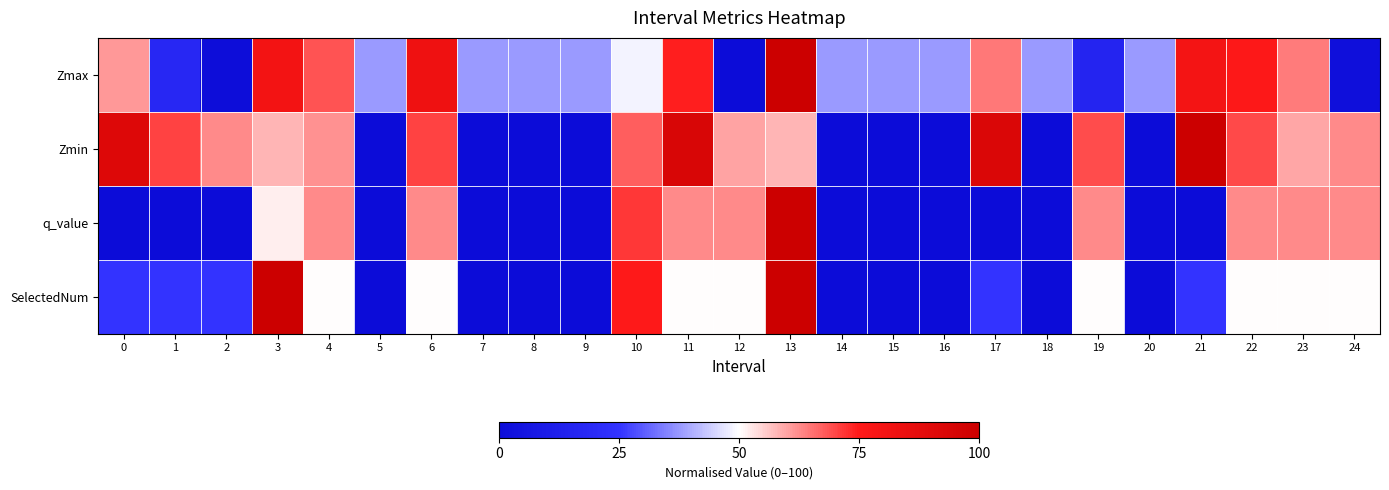

Which series has the largest total across all categories?

Zmax